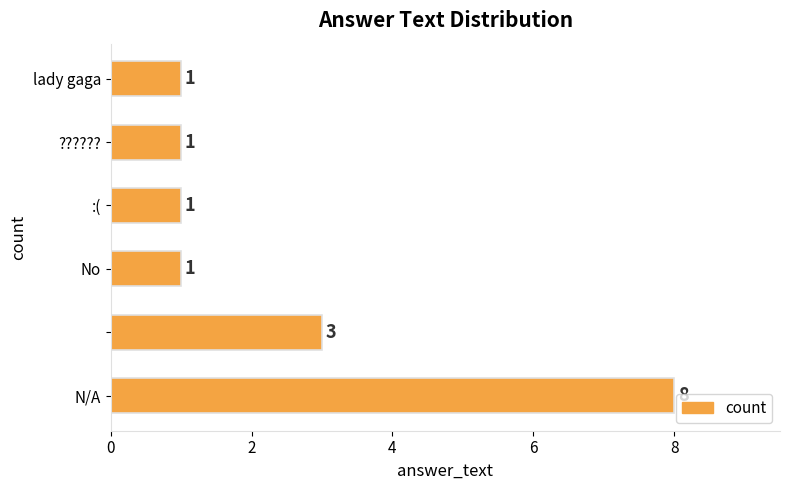

Reading top to bottom, what are all the values shown in this chart?

1	1	1	1	3	8